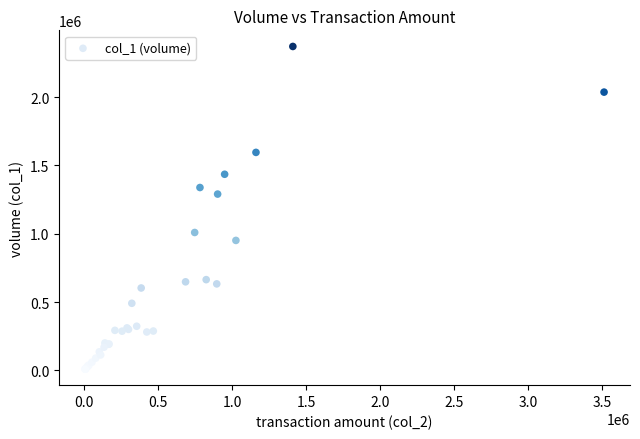

What Y value in the scatter plot is closest to 1190000?

1290000